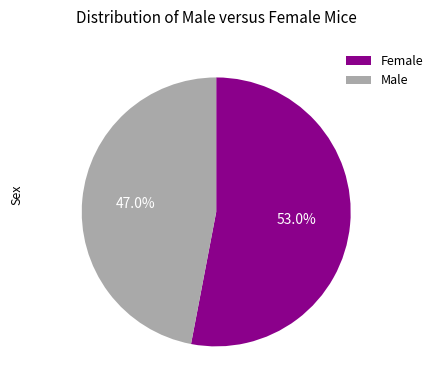

What percentage is NOT represented by Male?

53.0%